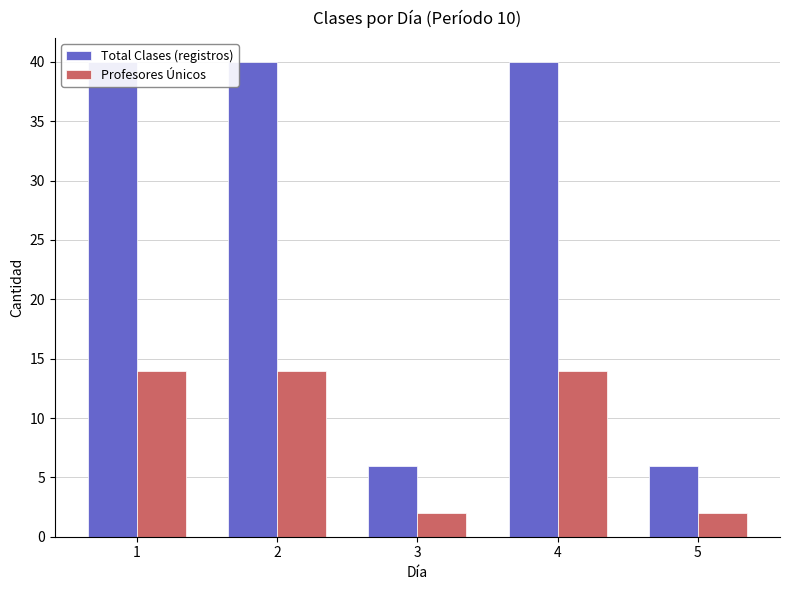

What are all the series names shown in the legend?

Total Clases (registros), Profesores Únicos